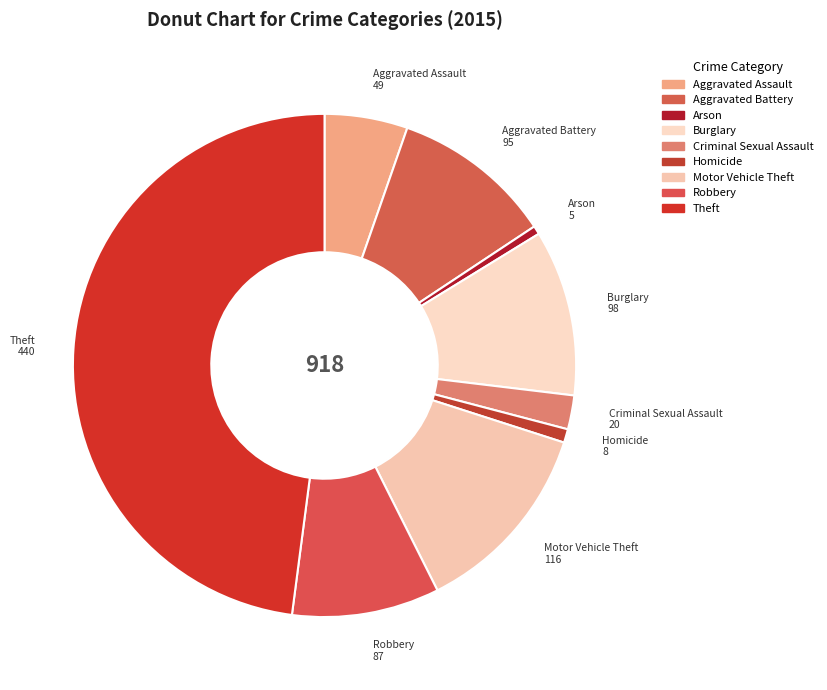

How many segments does this pie chart have?

9